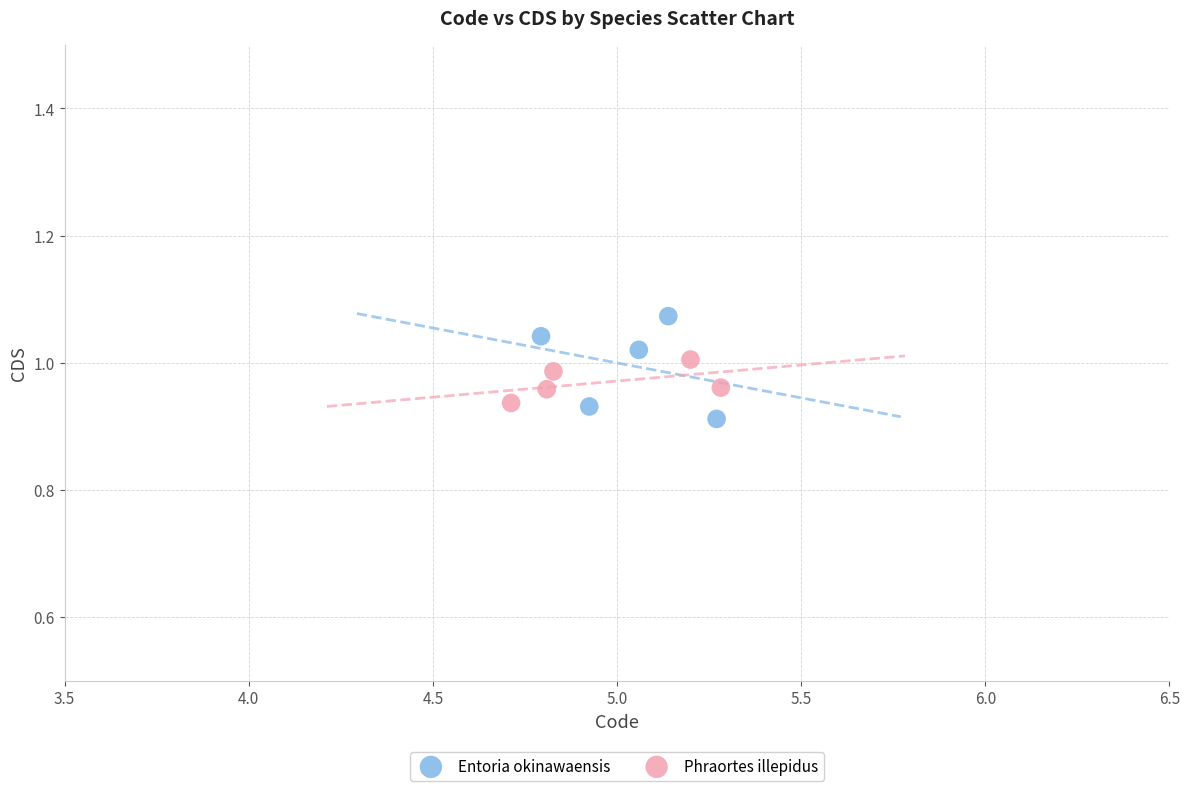

Which series reaches the maximum Y coordinate?

Entoria okinawaensis